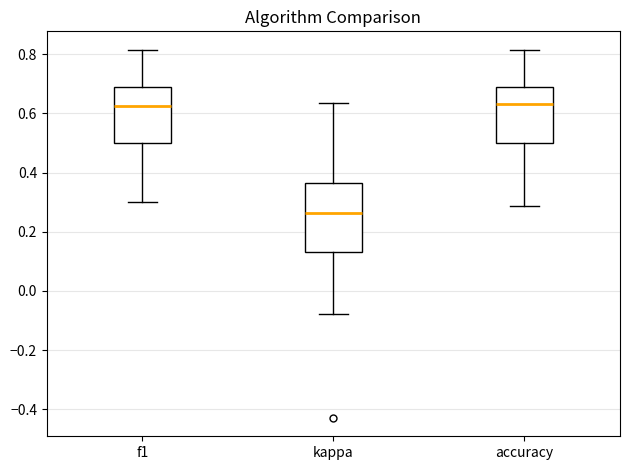

Which box has the lowest median line?

kappa